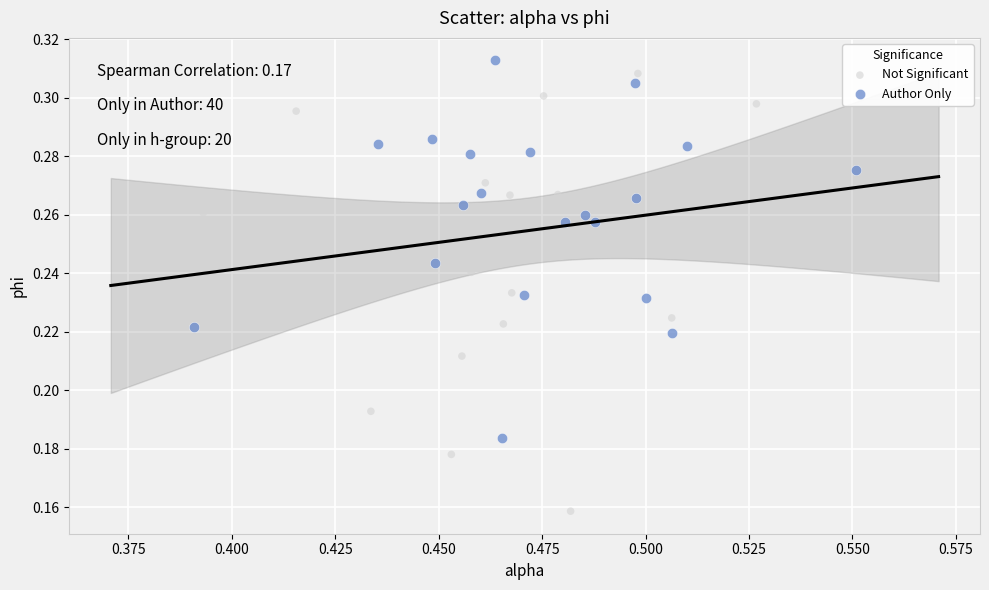

Which series contains the lowest Y value?

Not Significant